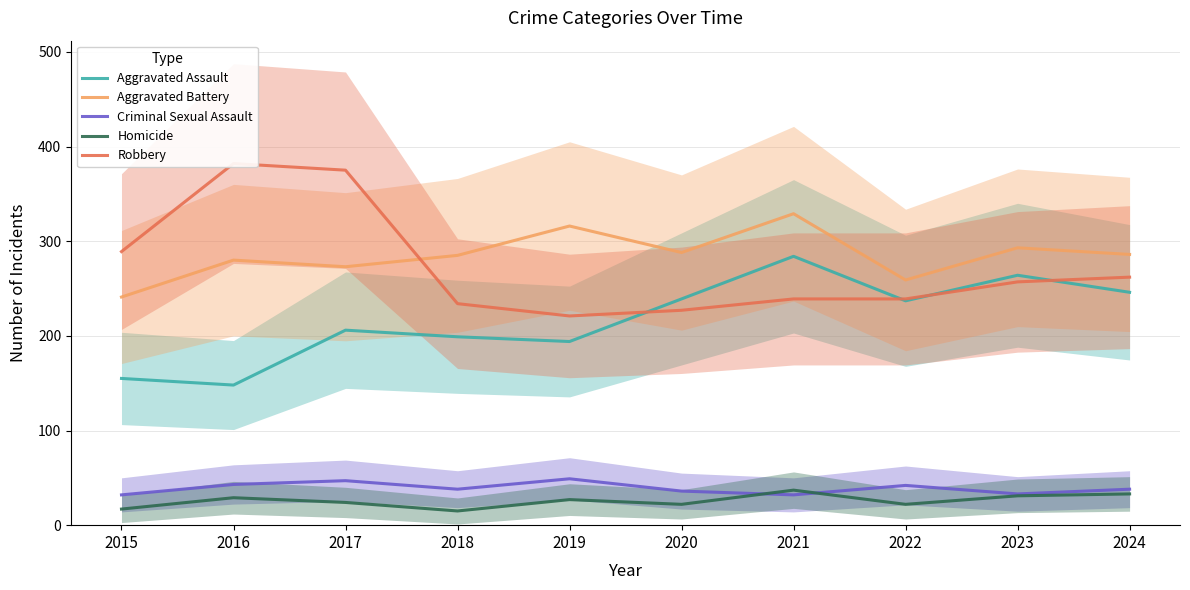

Is it true that Robbery equals 358 at 2024?

False